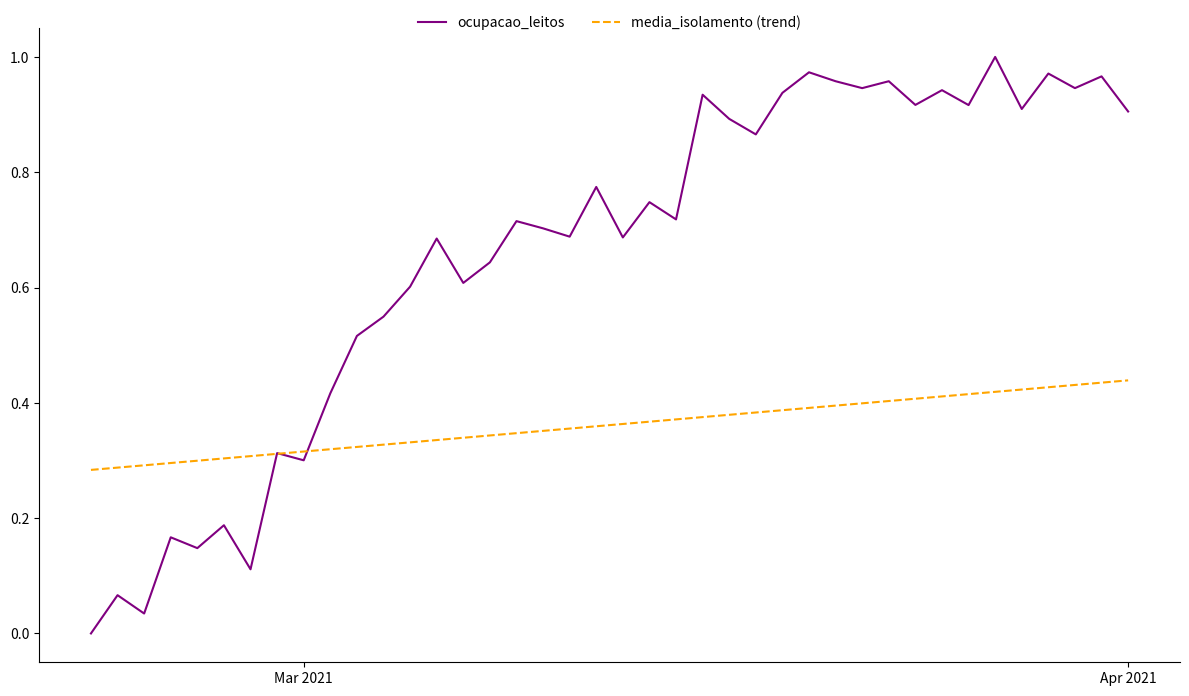

Rank the series by their maximum value, from highest to lowest.

ocupacao_leitos, media_isolamento (trend)